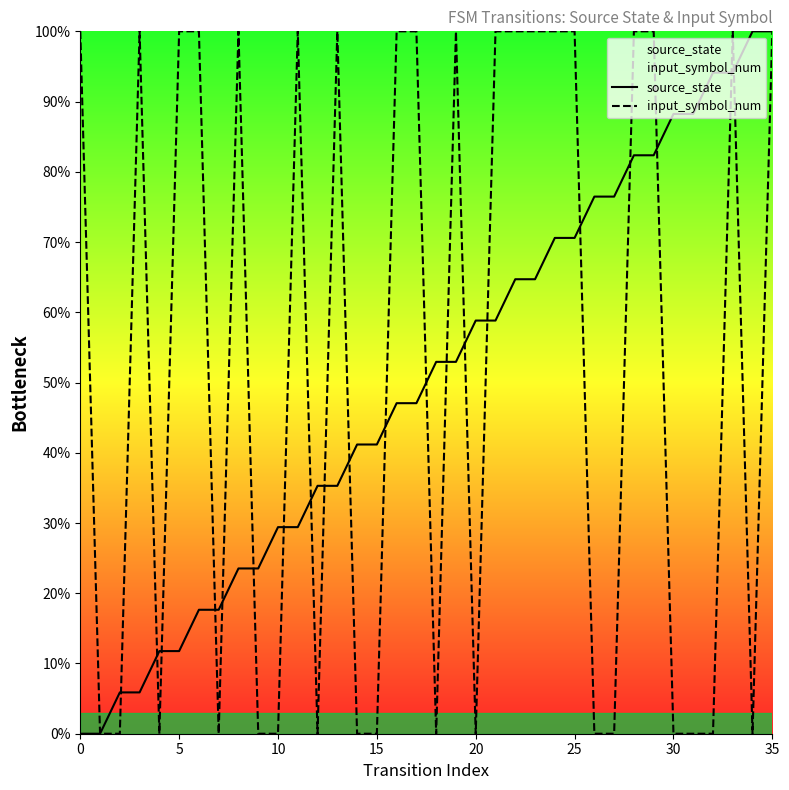

In input_symbol_num, how many points are lower than both neighbors (excluding endpoints)?

6